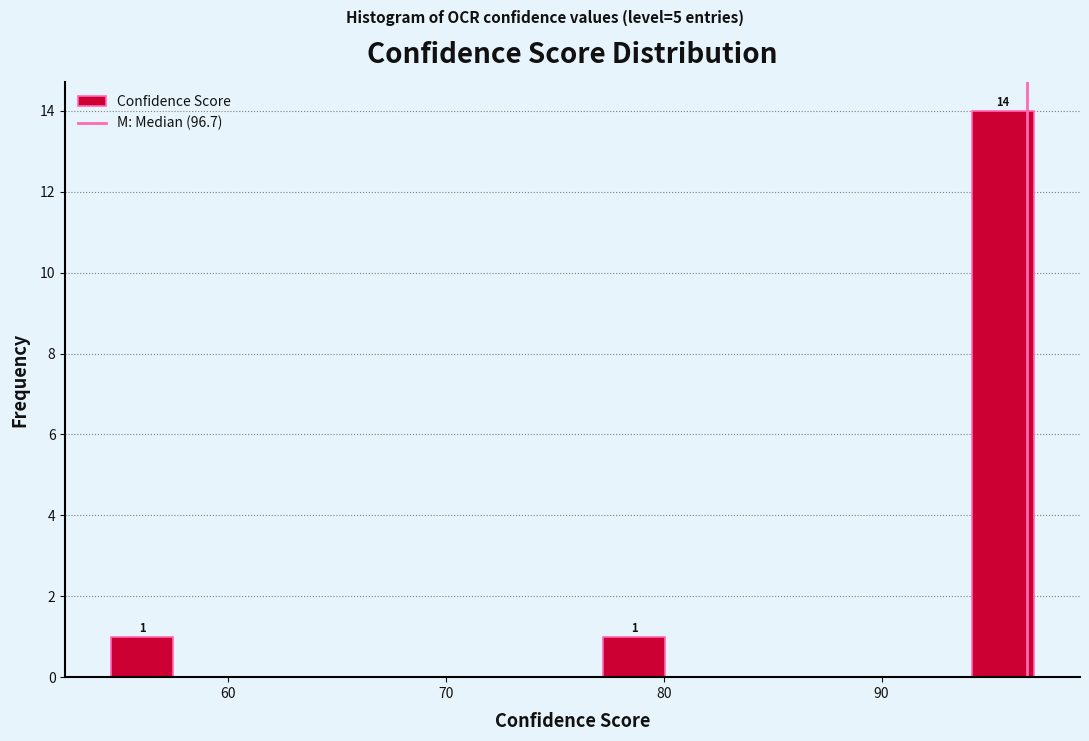

Around what value on the x-axis is the tallest bar? Give the approximate position of its centre, as read against the axis.

96